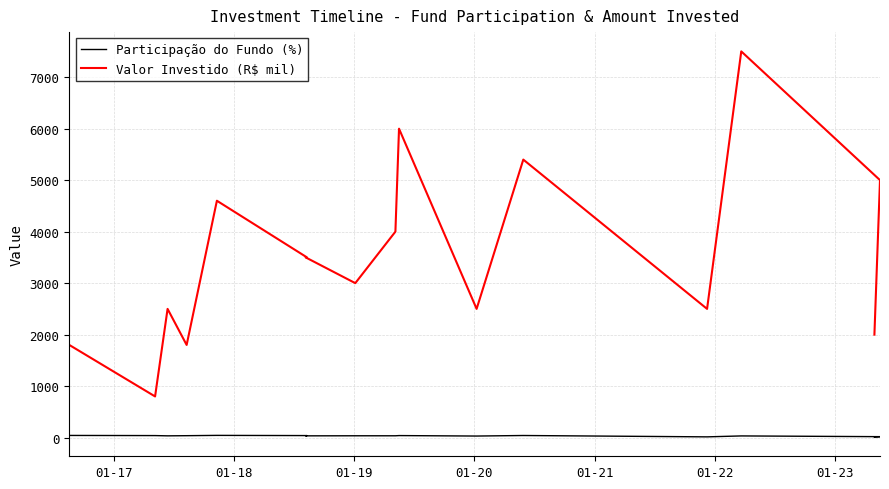

The value of Participação do Fundo (%) at 01-23 is 47.3. True or false?

False